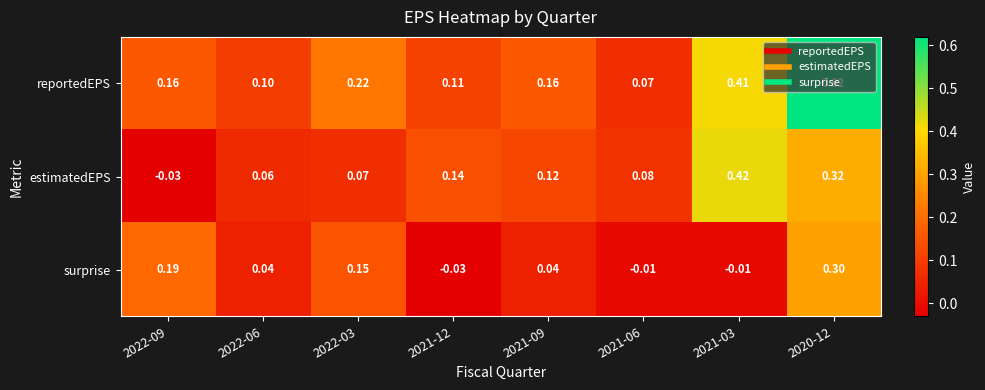

Rank the series by their average value, from highest to lowest.

reportedEPS, estimatedEPS, surprise